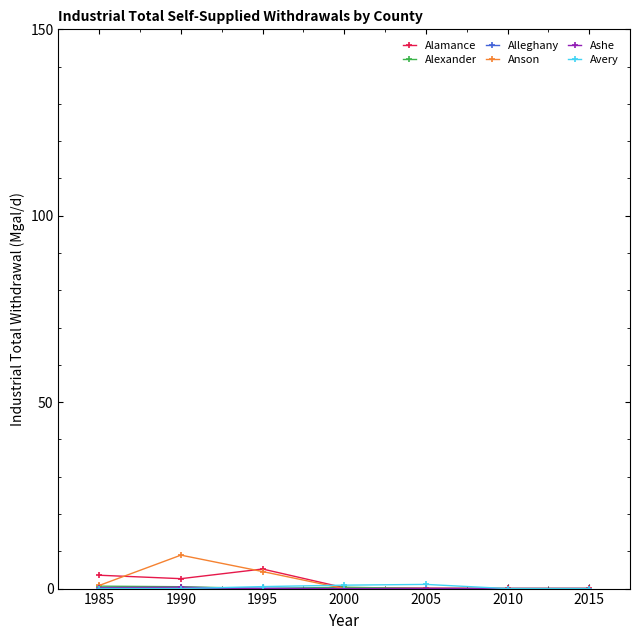

Is it true that Anson equals -5.0 at 2015?

False